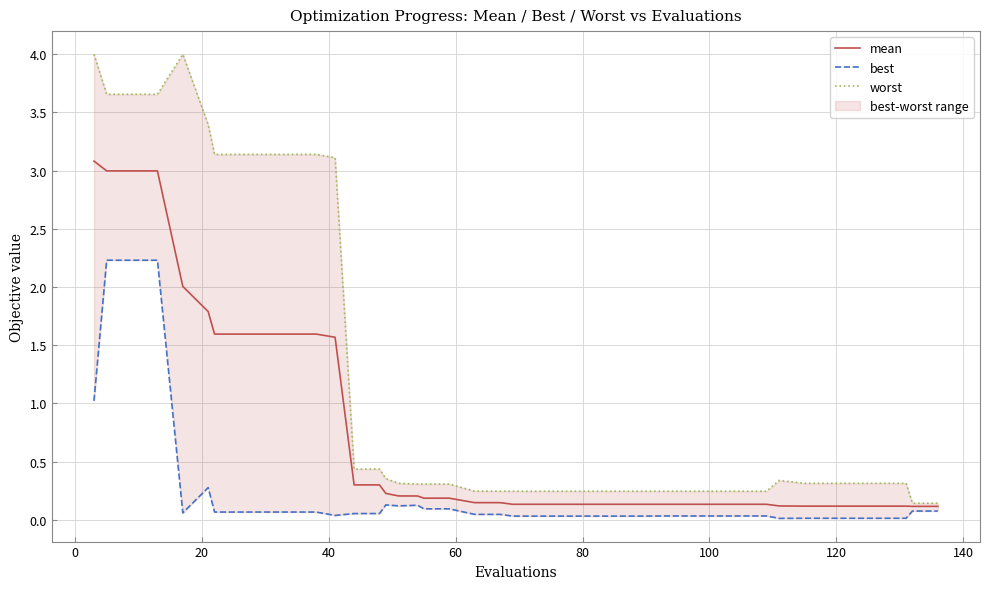

True or false: worst and best intersect in this chart.

False